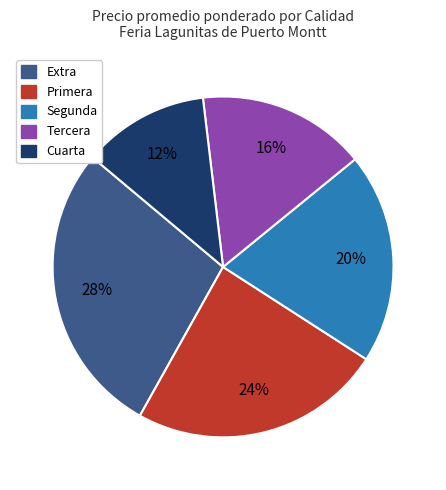

Does Primera represent more than half of the total?

No